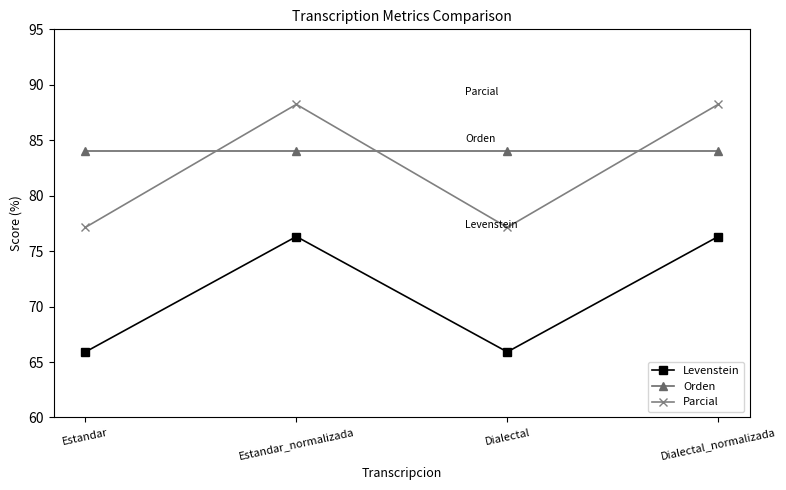

How many lines are shown in the chart?

3